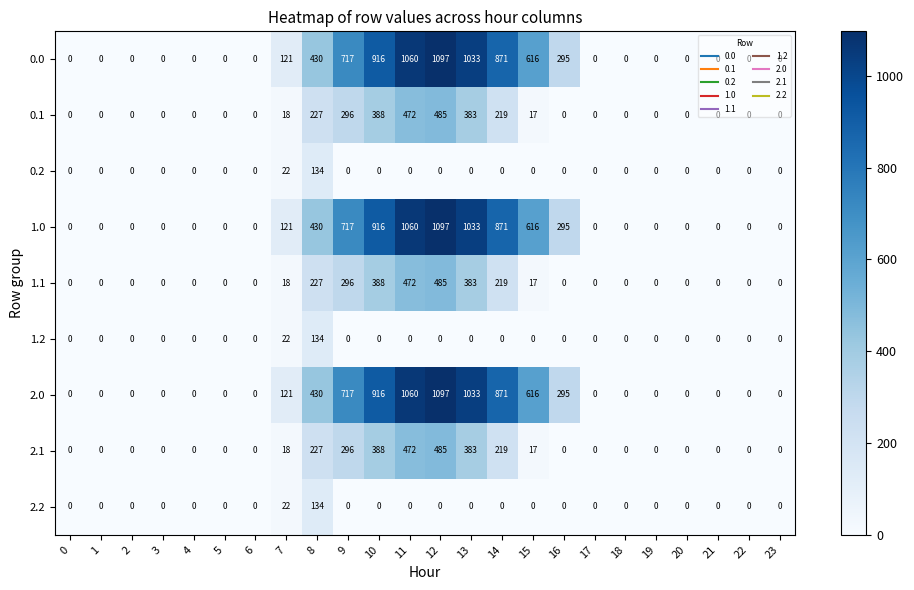

The 2.1 series shows 0 at 5. True or false?

True